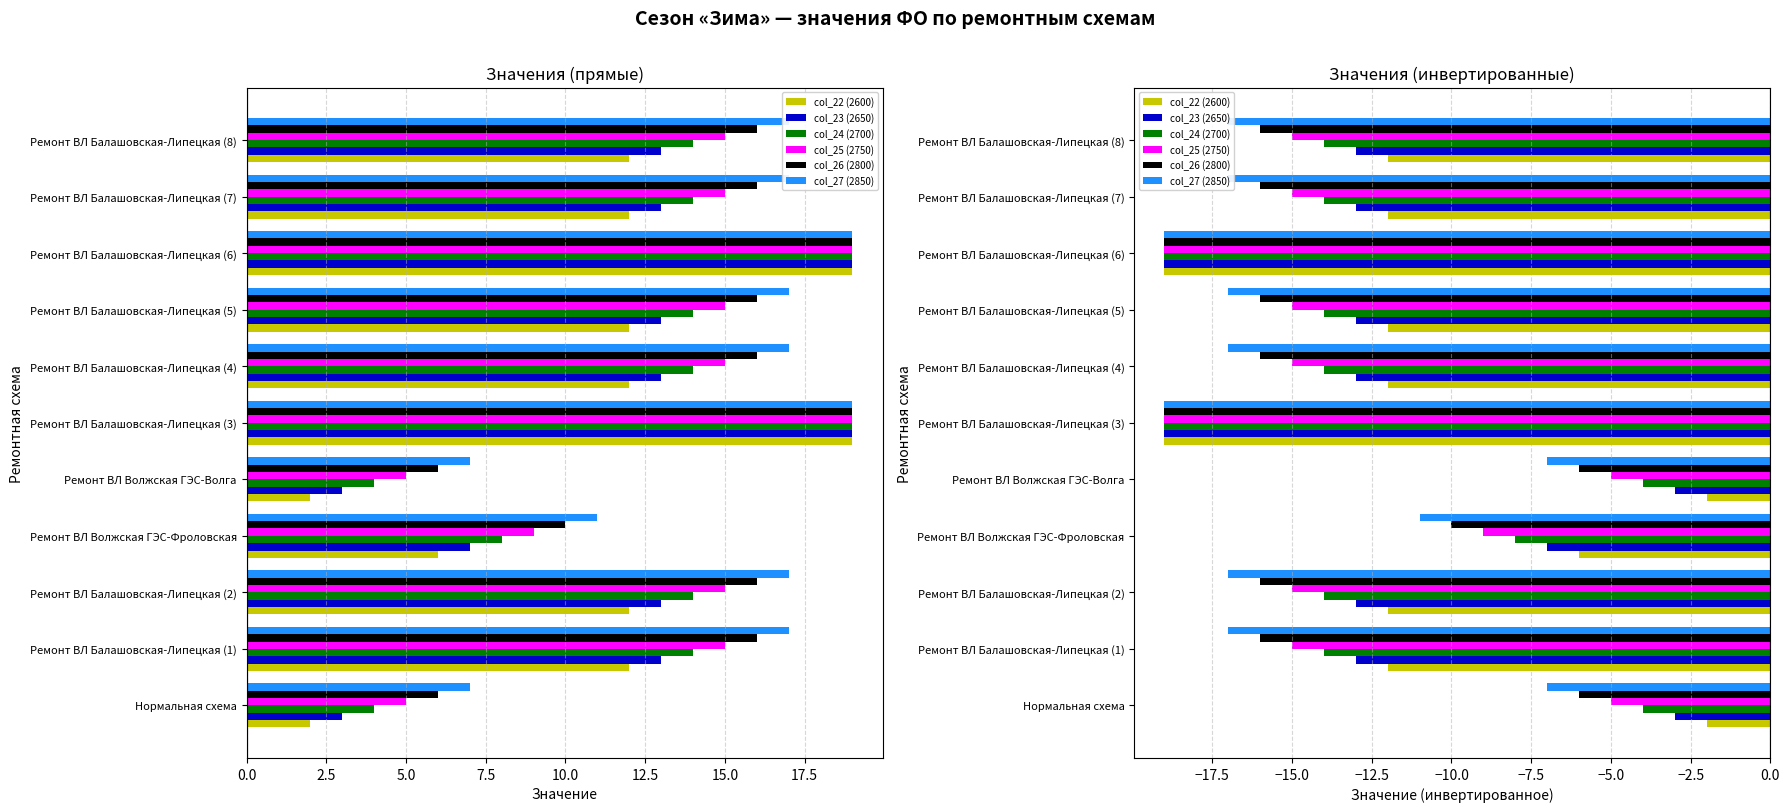

How many data points in col_25 (2750) are above -15?

3